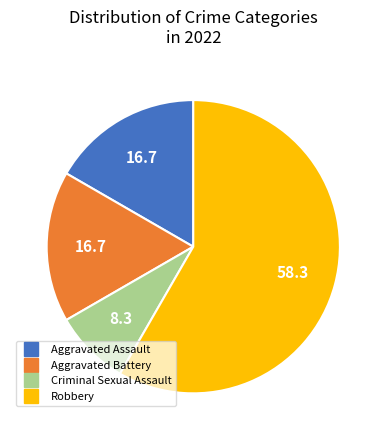

How many slices are in this pie chart?

4